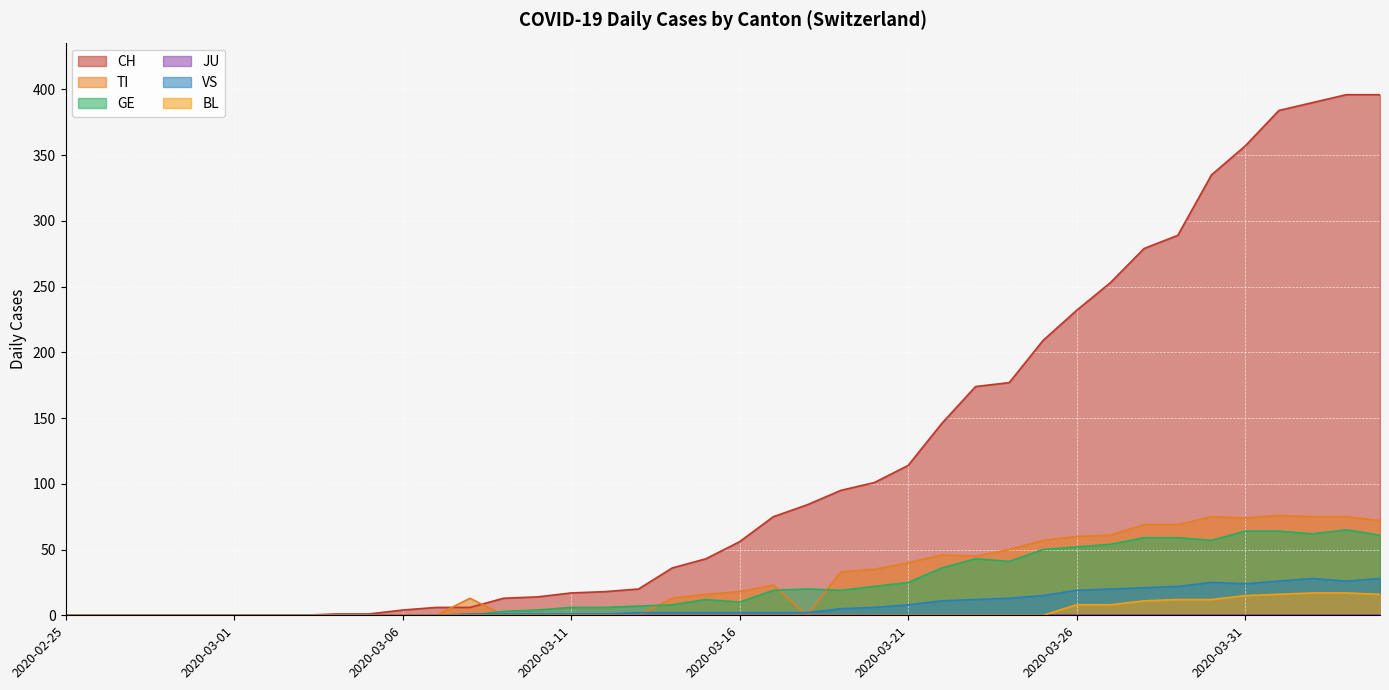

At which label does VS reach its peak?

2020-04-02